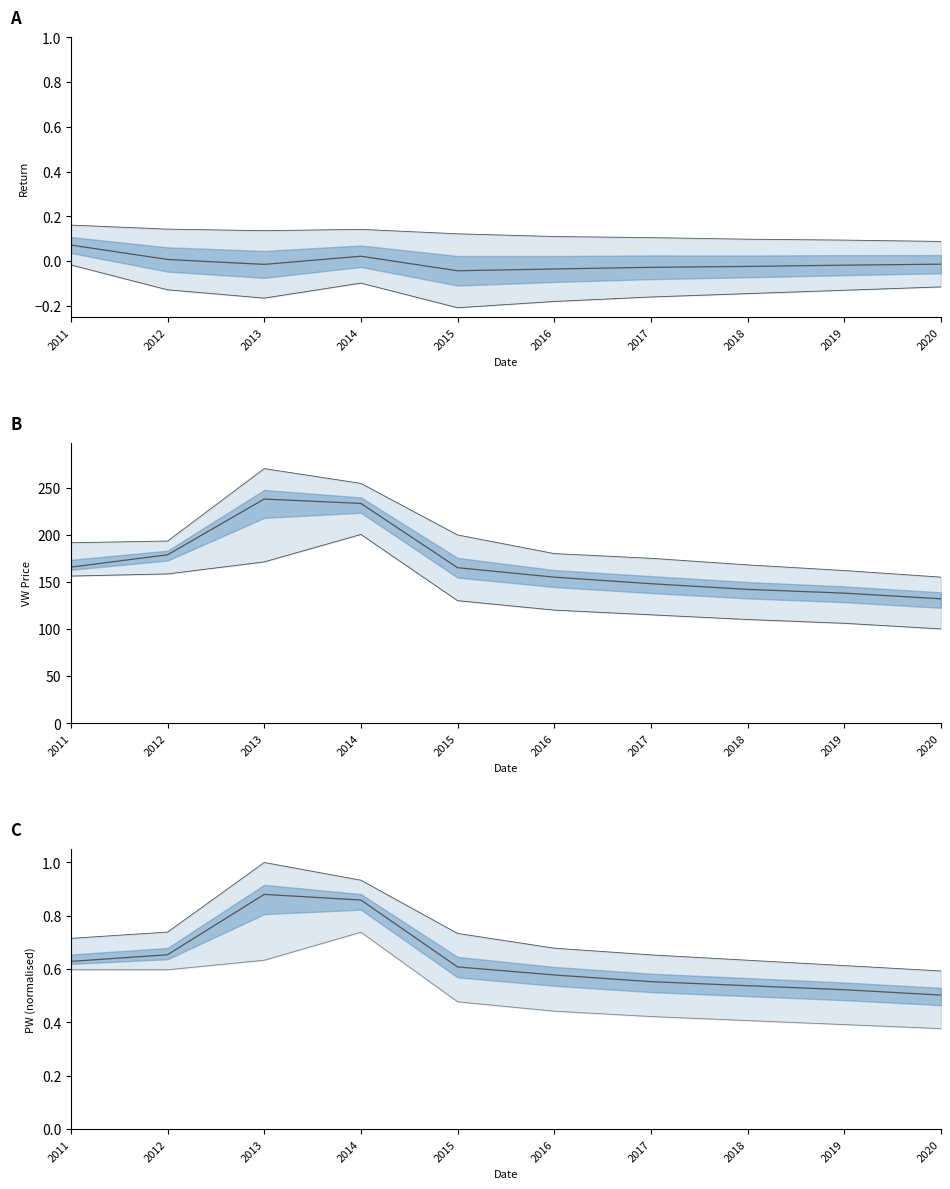

At 2019, list the series in order from smallest to largest.

ret mid, PW mid, VW mid